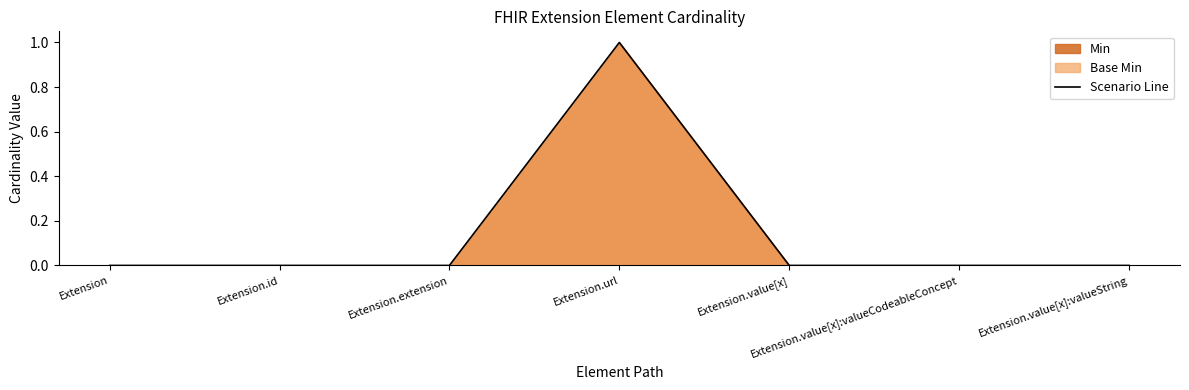

What position from the left is Extension.value[x]?

5